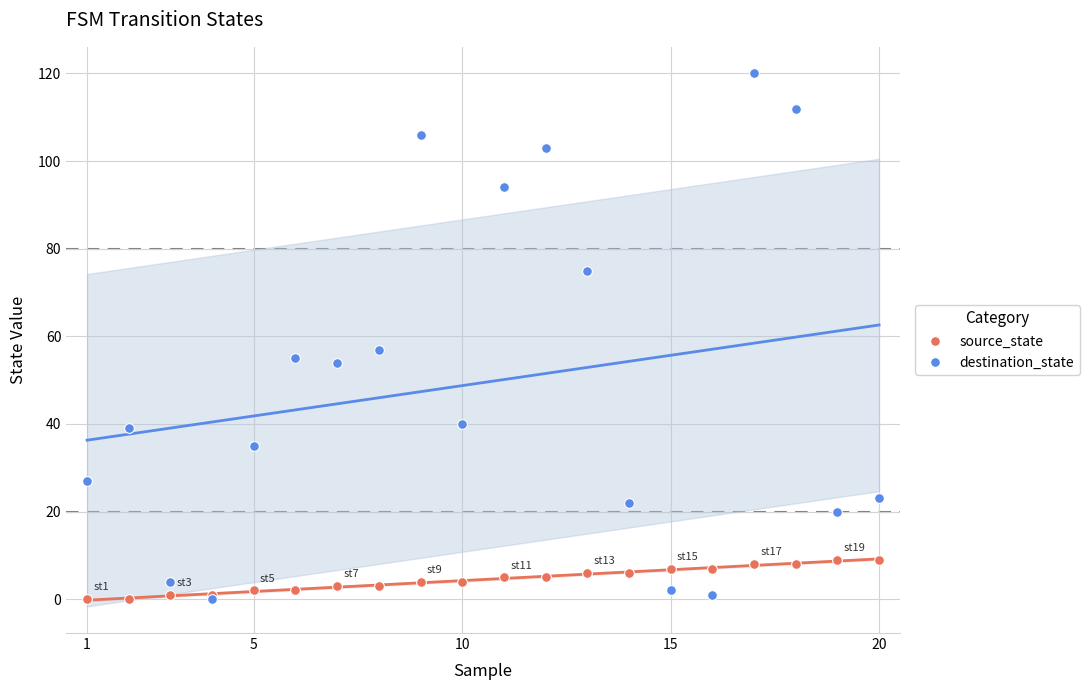

What is the highest value of the source_state series?

9